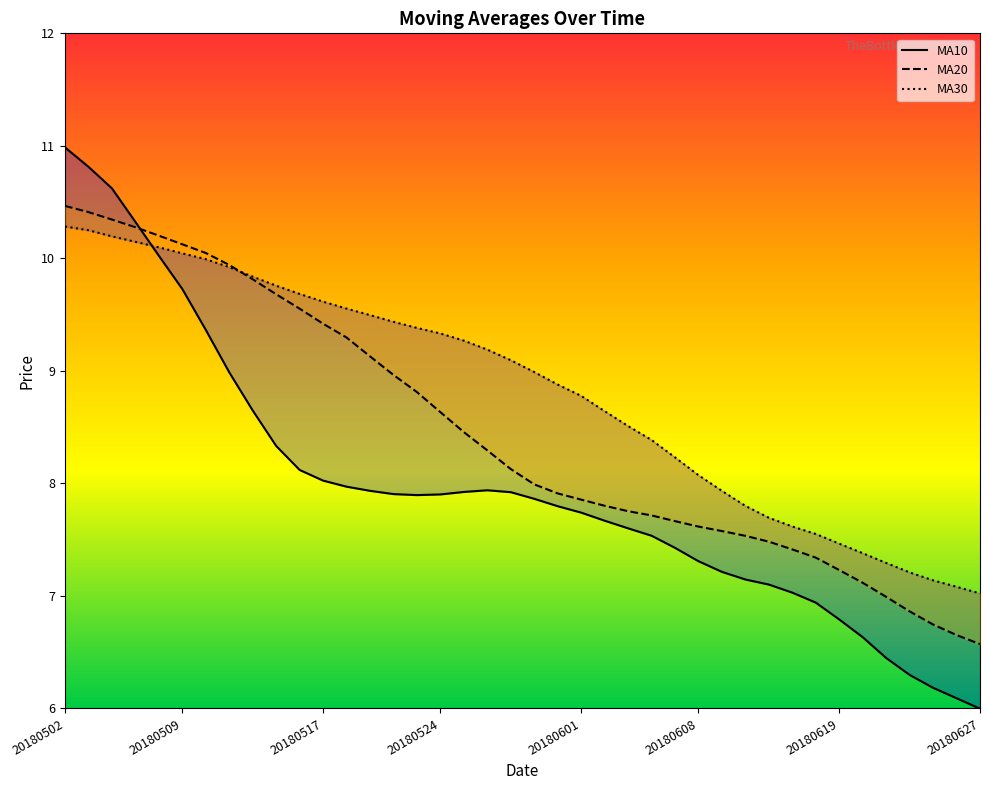

How many lines are shown in the chart?

3